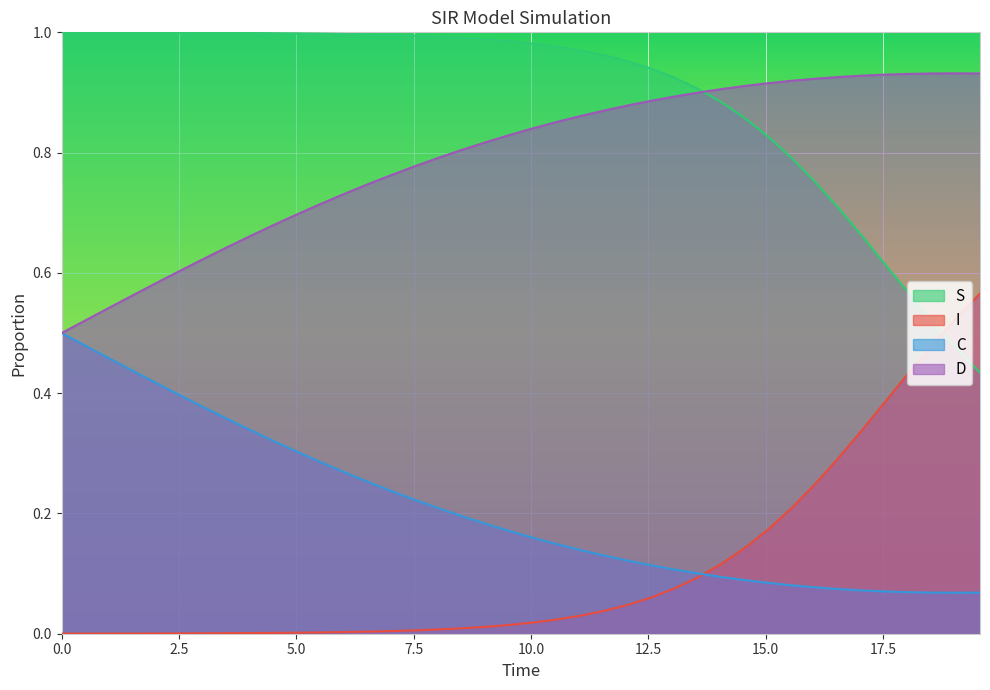

Reading left to right, extract all data points from this chart.

S: 1.0	1.0	1.0	1.0	1.0	1.0	1.0	1.0	1.0	1.0	1.0	1.0	1.0	1.0	1.0	1.0	1.0	1.0	1.0	1.0	1.0	1.0	1.0	1.0	1.0	0.9	0.9	0.9	0.9	0.9	0.8	0.8	0.8	0.7	0.7	0.6	0.6	0.5	0.5	0.4
I: 0.0	0.0	0.0	0.0	0.0	0.0	0.0	0.0	0.0	0.0	0.0	0.0	0.0	0.0	0.0	0.0	0.0	0.0	0.0	0.0	0.0	0.0	0.0	0.0	0.0	0.1	0.1	0.1	0.1	0.1	0.2	0.2	0.2	0.3	0.3	0.4	0.4	0.5	0.5	0.6
C: 0.5	0.5	0.5	0.4	0.4	0.4	0.4	0.4	0.3	0.3	0.3	0.3	0.3	0.3	0.2	0.2	0.2	0.2	0.2	0.2	0.2	0.1	0.1	0.1	0.1	0.1	0.1	0.1	0.1	0.1	0.1	0.1	0.1	0.1	0.1	0.1	0.1	0.1	0.1	0.1
D: 0.5	0.5	0.5	0.6	0.6	0.6	0.6	0.6	0.7	0.7	0.7	0.7	0.7	0.7	0.8	0.8	0.8	0.8	0.8	0.8	0.8	0.9	0.9	0.9	0.9	0.9	0.9	0.9	0.9	0.9	0.9	0.9	0.9	0.9	0.9	0.9	0.9	0.9	0.9	0.9